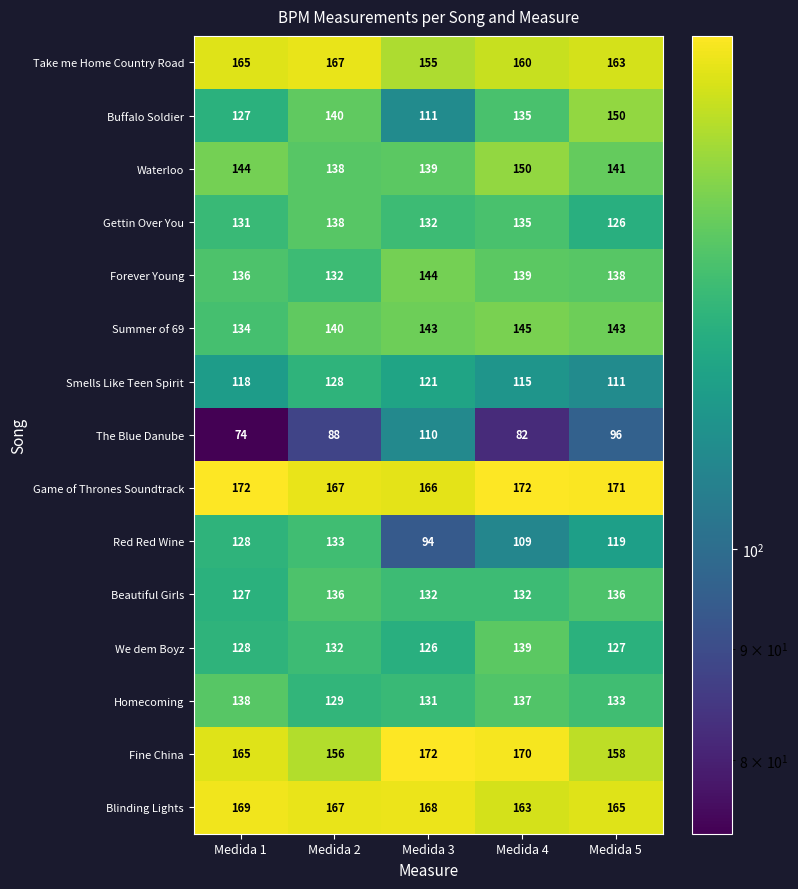

How many categories are shown in the chart?

5